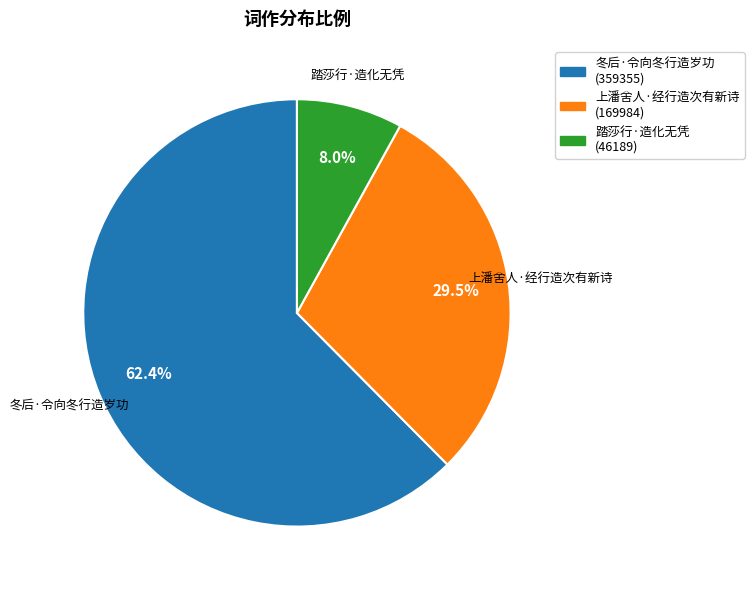

Between 冬后·令向冬行造岁功 and 上潘舍人·经行造次有新诗, which is larger?

冬后·令向冬行造岁功